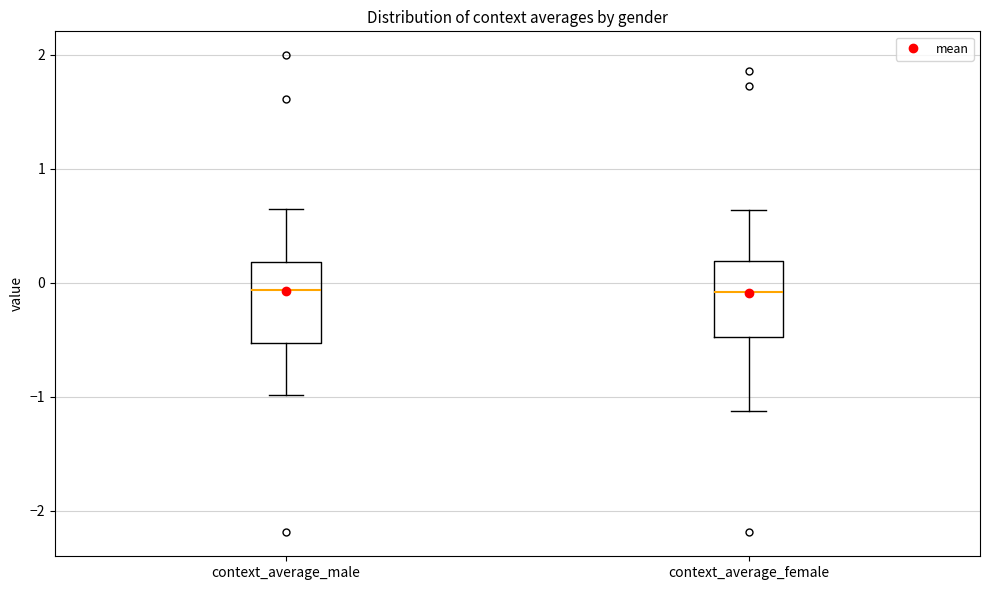

Reading left to right, read every box against the y-axis: the position of its median line, the range the box covers, and the ends of its whiskers. The values are not printed on the chart, so give them approximately, as read against the axis.

context_average_male: median -0.1, box -0.5 to 0.2, whiskers -1.0 to 0.6
context_average_female: median -0.1, box -0.5 to 0.2, whiskers -1.1 to 0.6